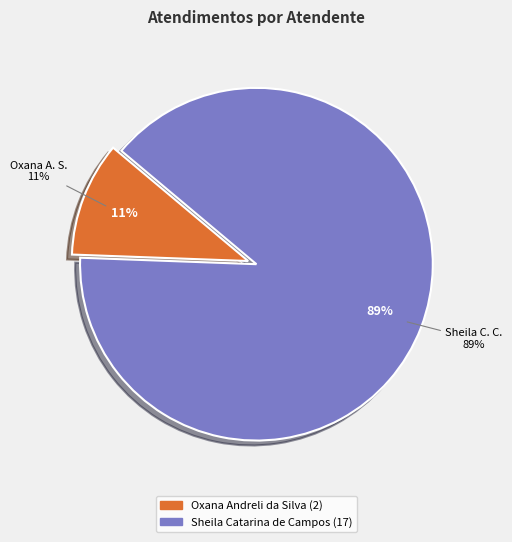

What percentage is NOT represented by Oxana Andreli da Silva?

89.5%